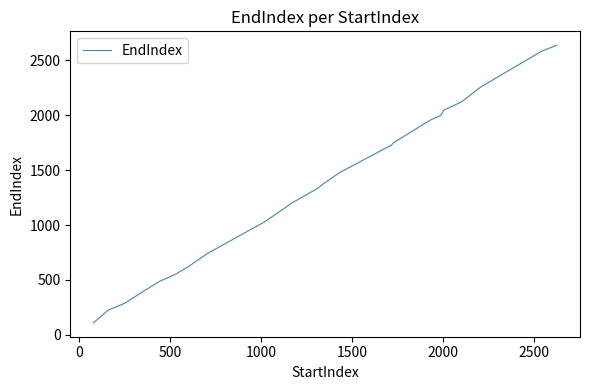

What is the value of the 21st point from the left?

1336